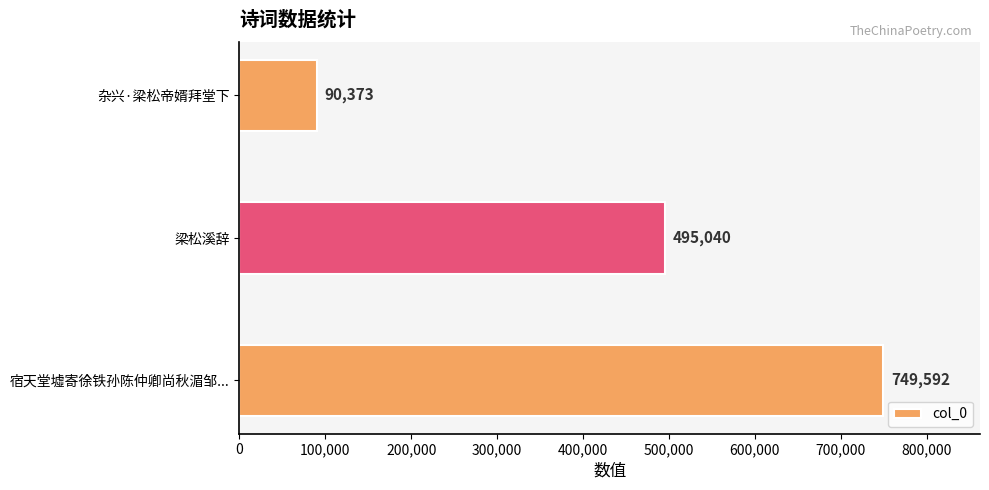

Reading bottom to top, list all the values displayed in this chart.

宿天堂墟寄徐铁孙陈仲卿尚秋湄邹...=749592	梁松溪辞=495040	杂兴·梁松帝婿拜堂下=90373